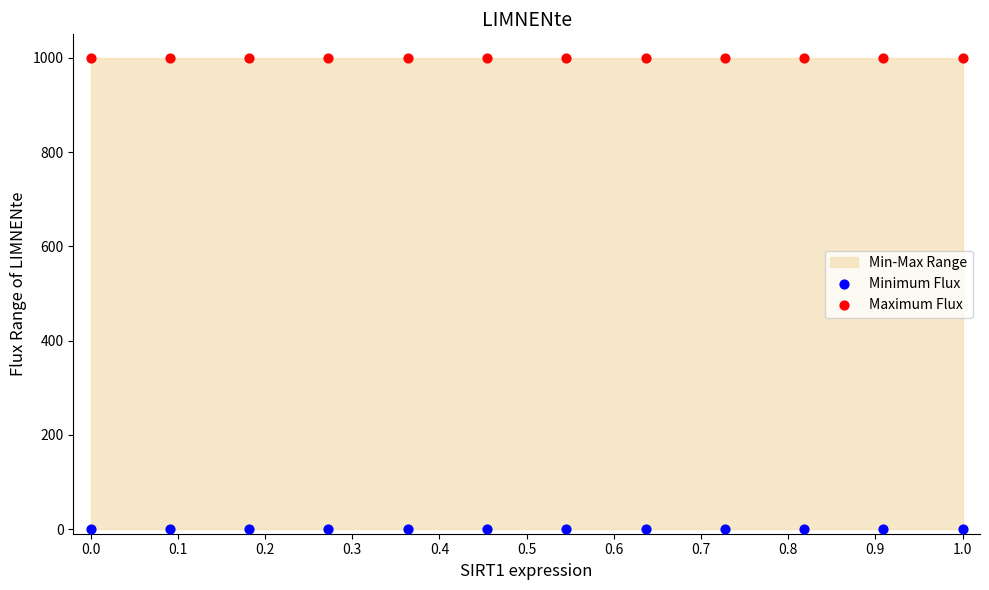

Which series has the widest spread of Y values?

Minimum Flux